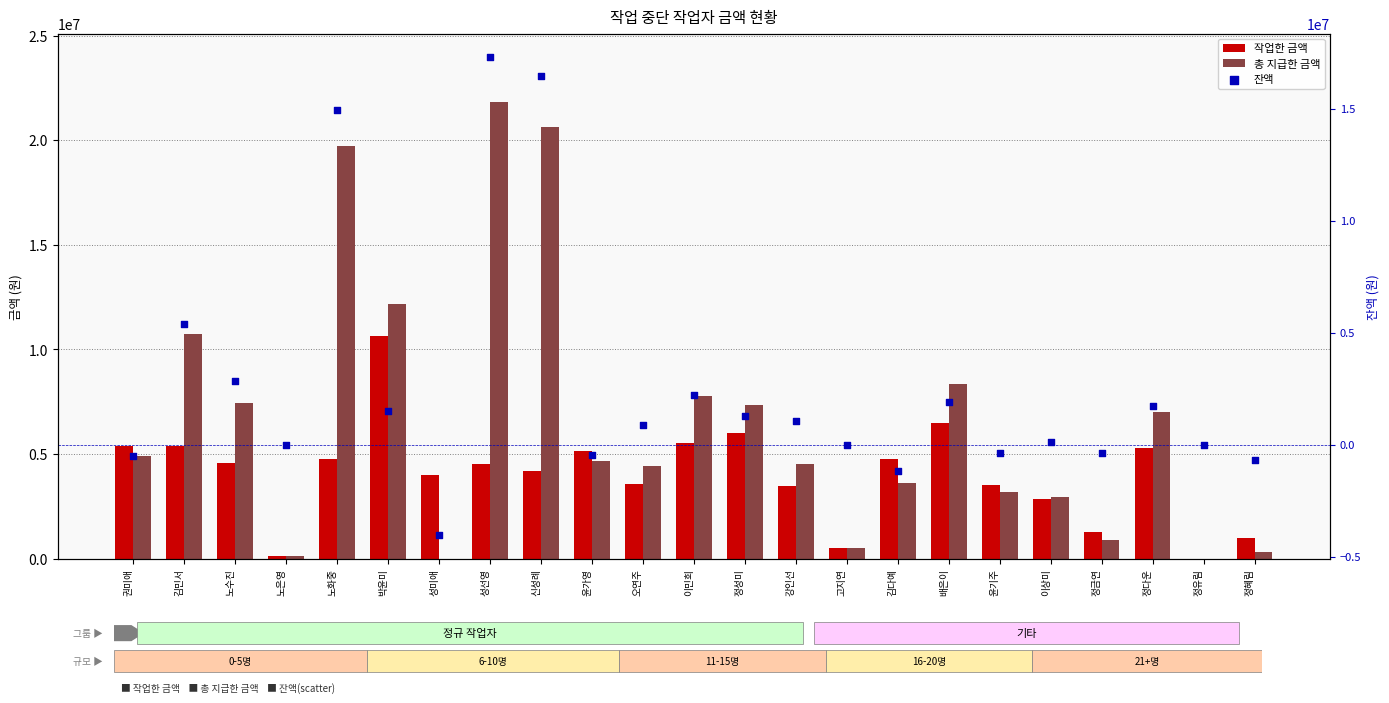

Which series has the widest spread of Y values?

총 지급한 금액